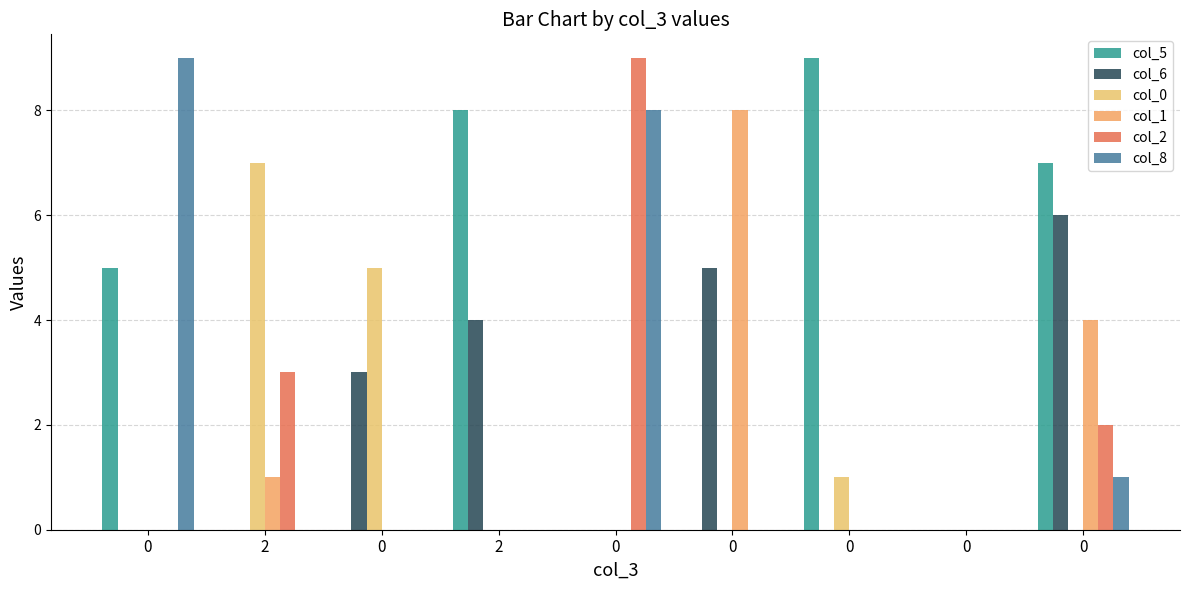

What is the spread (max minus min) of values at 2?

7